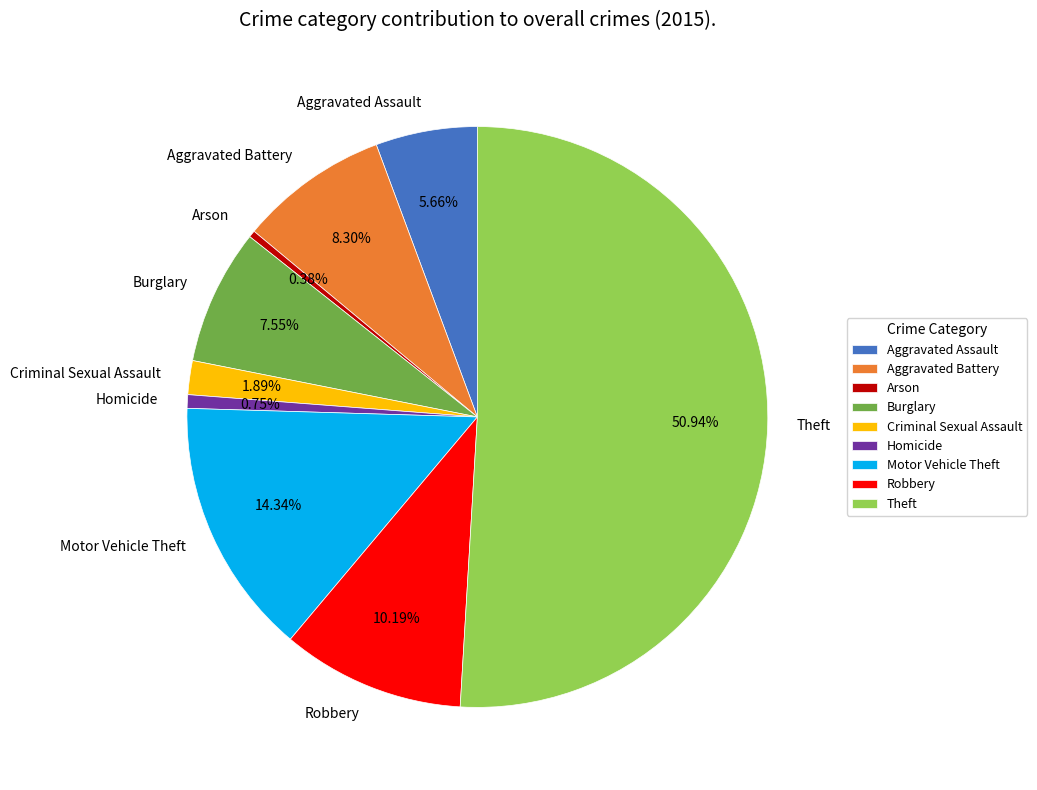

What is the majority slice?

Theft